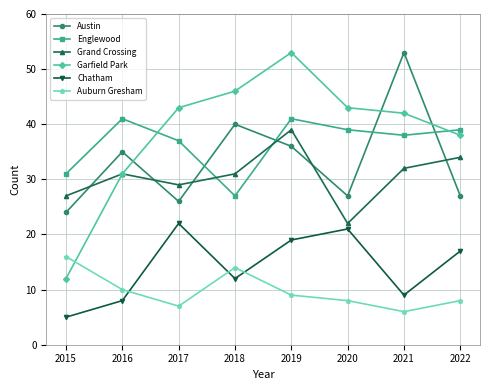

What is the approximate value of Englewood at 2021, to the nearest 10?

40